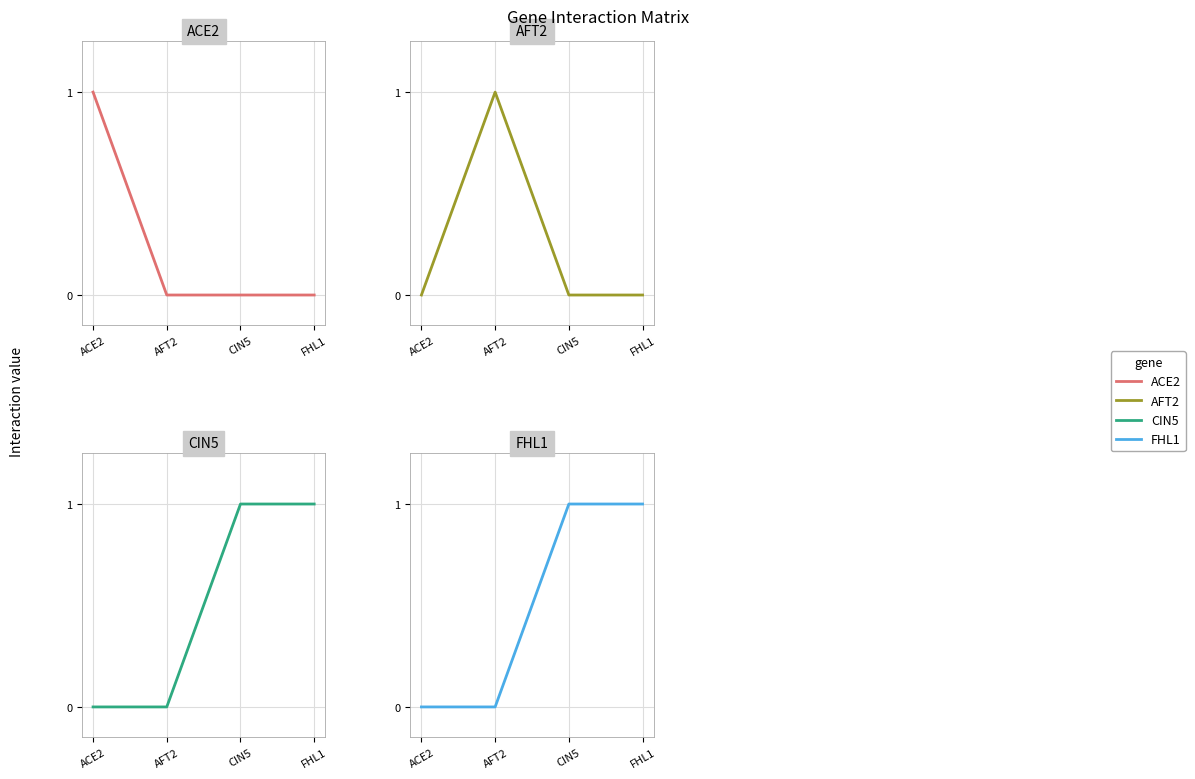

Which series has the largest range (max minus min)?

ACE2